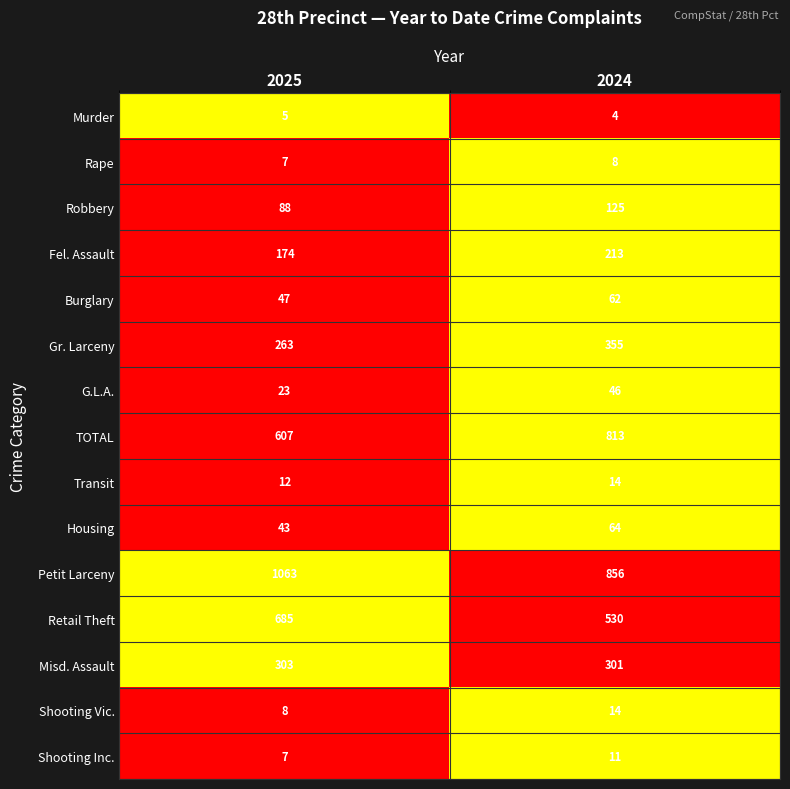

What is the difference between the maximum and minimum values in the Burglary series?

15